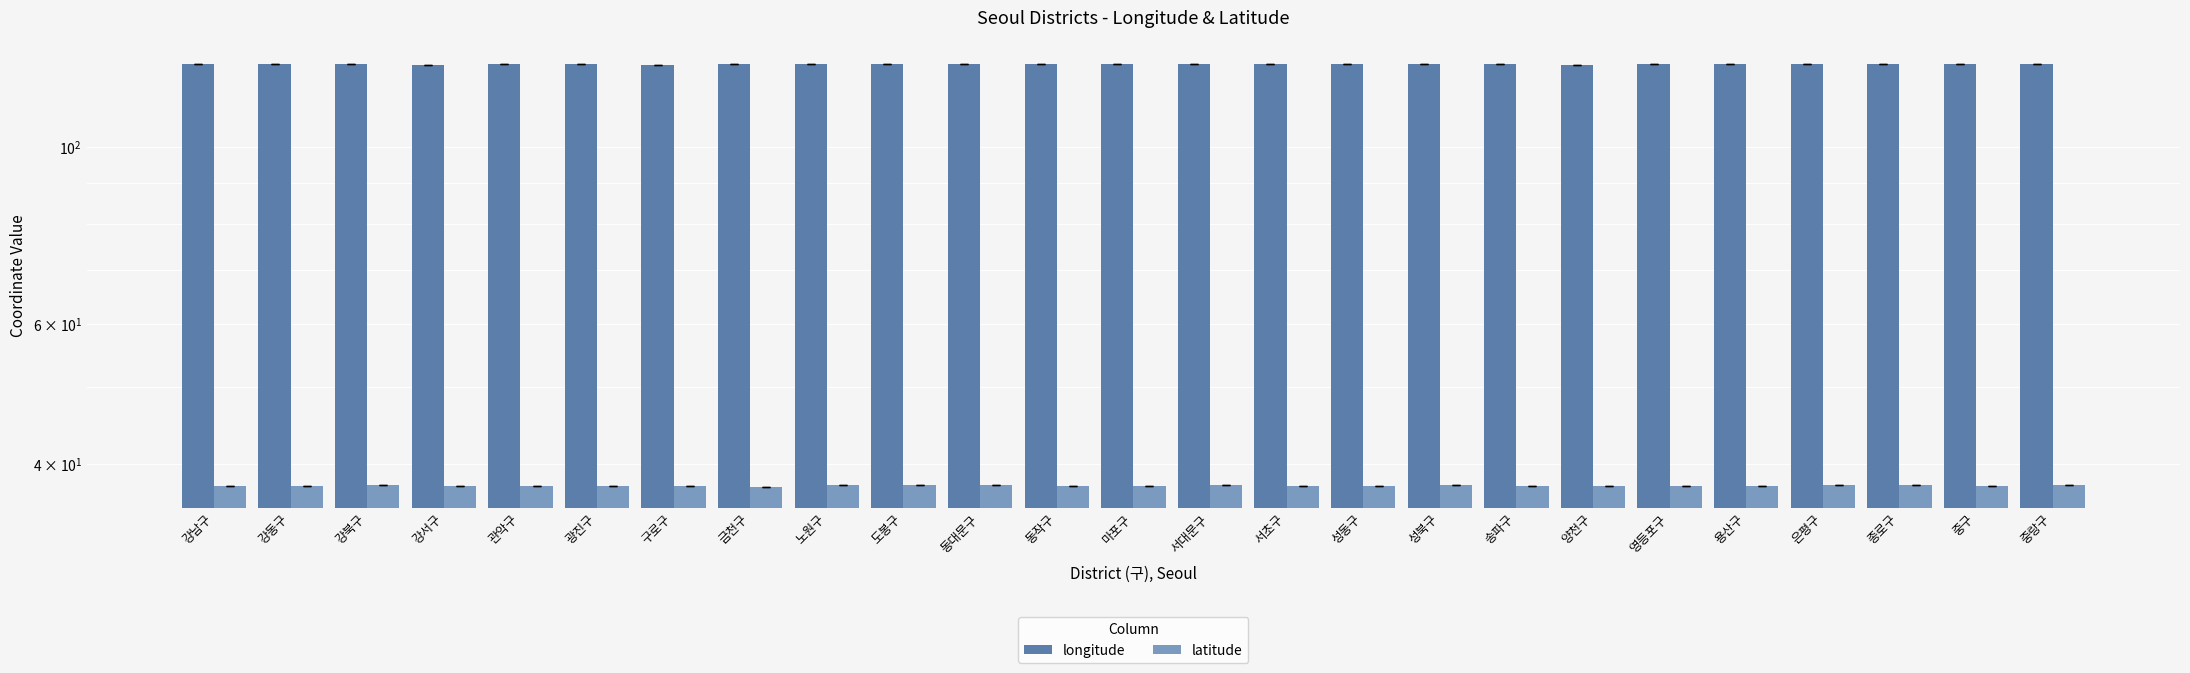

Is it true that latitude equals 20.4 at 송파구?

False